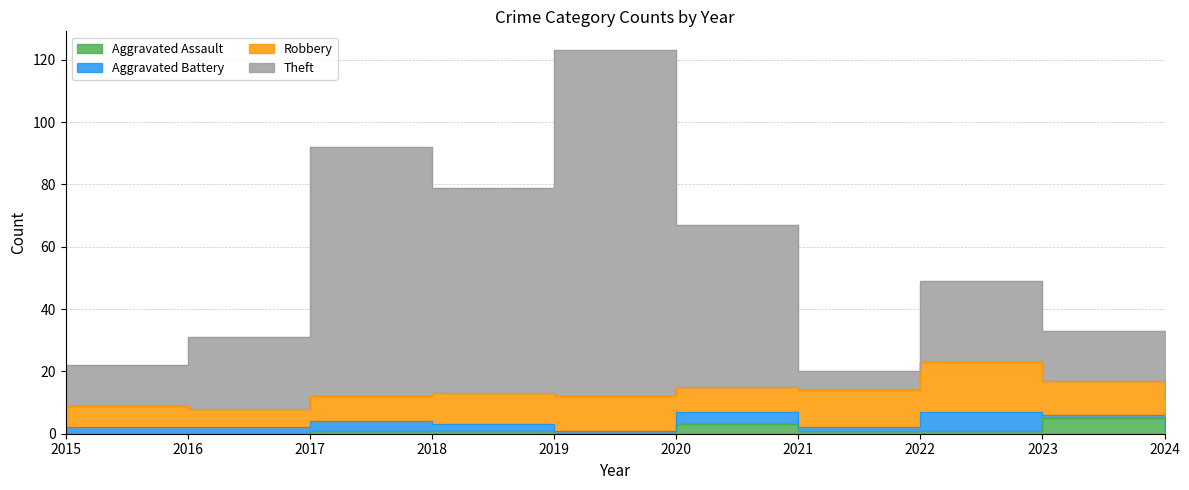

True or false: Aggravated Assault and Theft cross at least once.

False